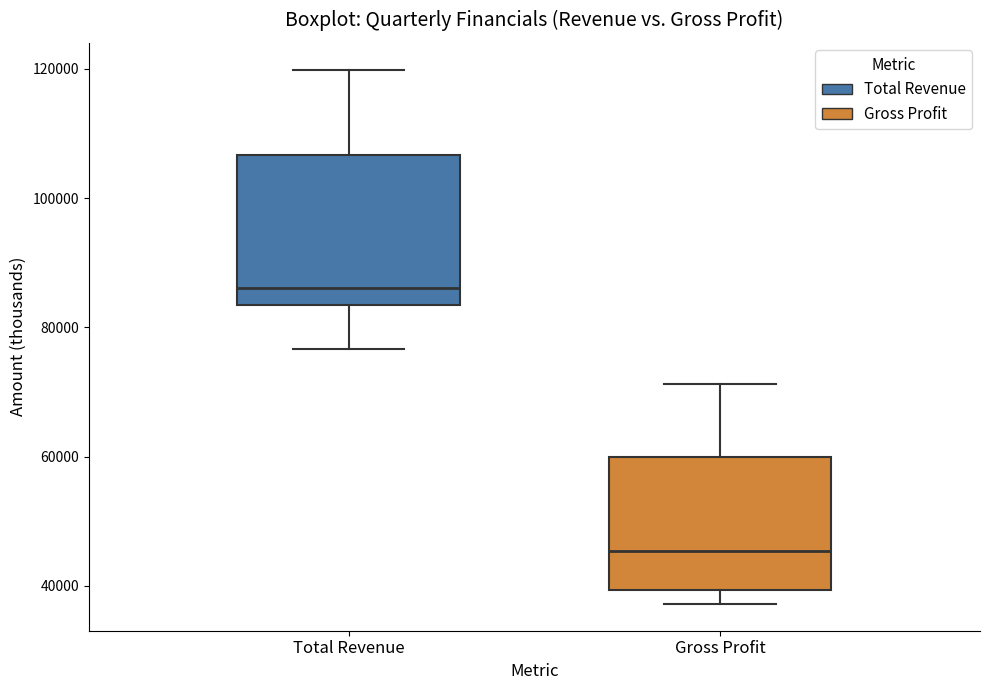

Comparing the boxes themselves (not the whiskers), which one is the tallest?

Total Revenue